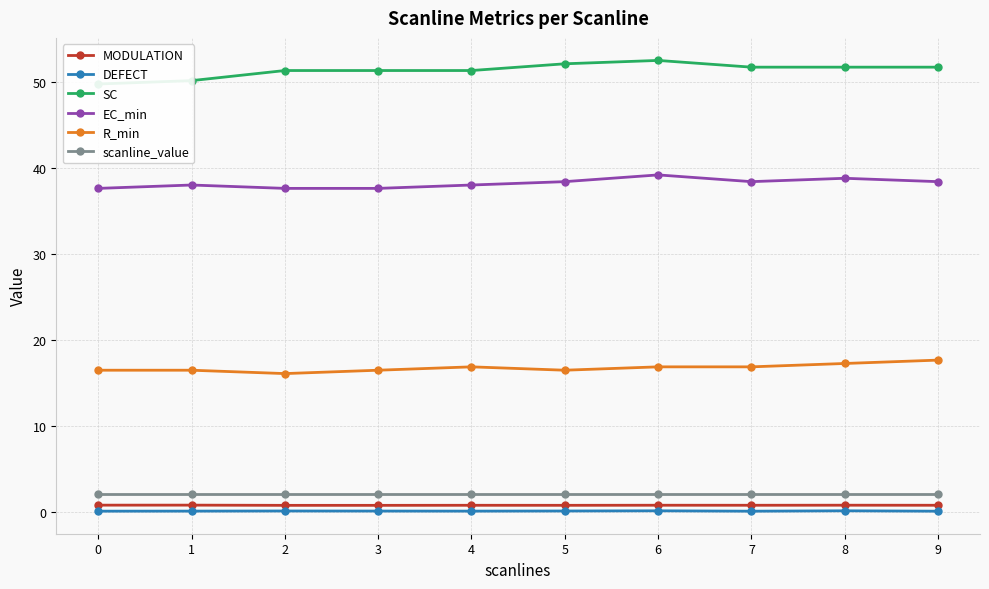

Read the EC_min value at 5.

38.4